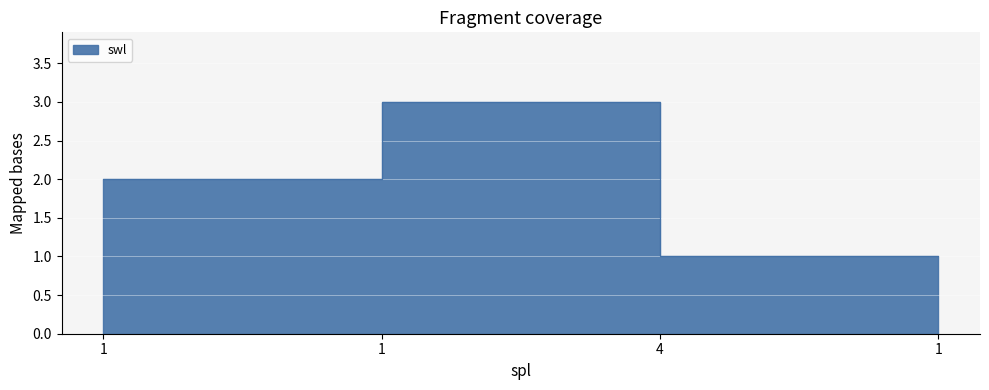

What is the sum of the values at 1 and 1?

3